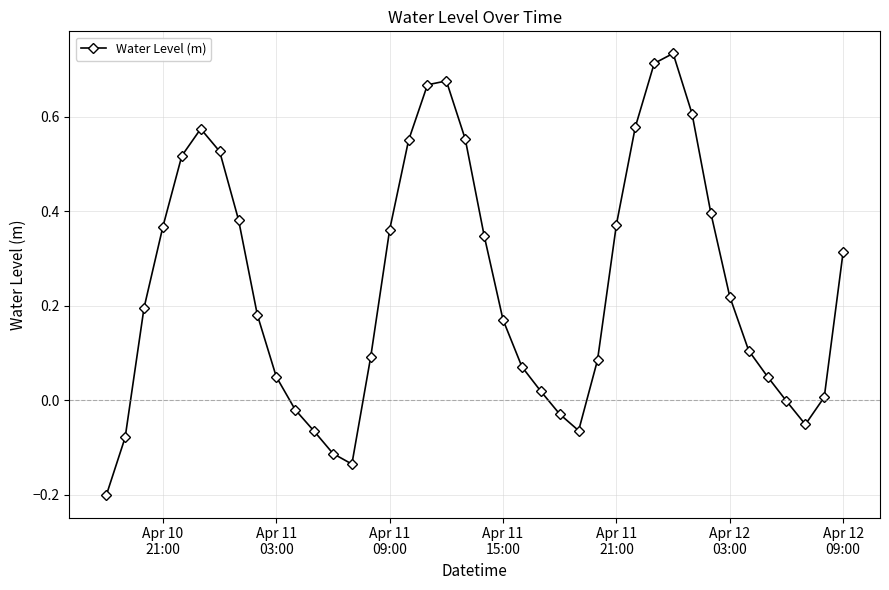

What is the value of the 1st point from the left?

-0.2